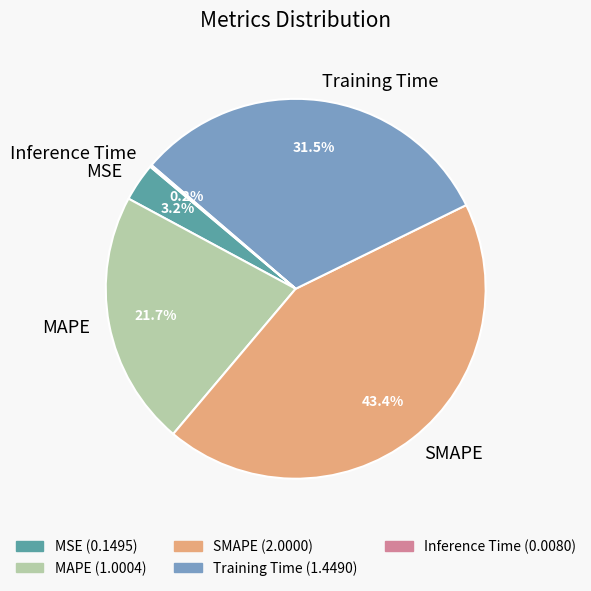

To the nearest percent, what is the difference between the Training Time and MAPE slice percentages?

10%